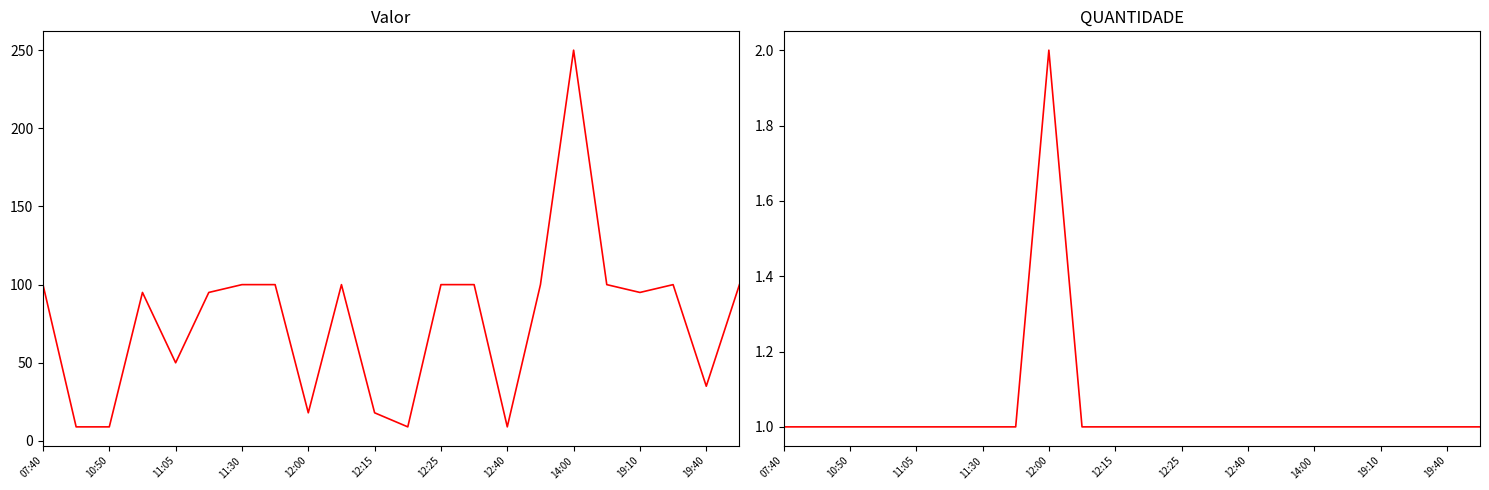

How many QUANTIDADE values are between 1 and 2?

22